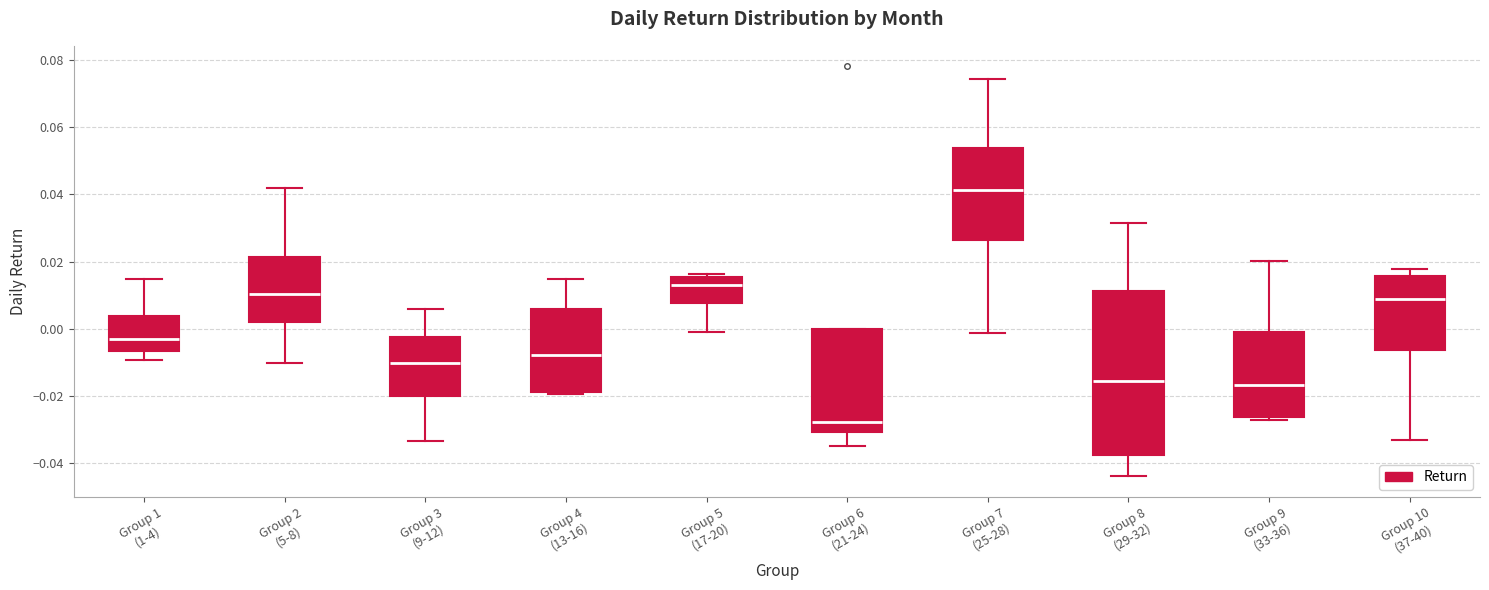

Reading left to right, transcribe this box plot: for each box, give where its median line is, the range the box spans, and where its two whiskers end, as read against the y-axis. The values are not printed on the chart, so give them approximately, as read against the axis.

Group 1 (1-4): median -0.002, box -0.006 to 0.004, whiskers -0.010 to 0.014
Group 2 (5-8): median 0.010, box 0.002 to 0.022, whiskers -0.010 to 0.042
Group 3 (9-12): median -0.010, box -0.020 to -0.002, whiskers -0.034 to 0.006
Group 4 (13-16): median -0.008, box -0.018 to 0.006, whiskers -0.020 to 0.014
Group 5 (17-20): median 0.012, box 0.008 to 0.016, whiskers 0.000 to 0.016 (just above the box's upper edge)
Group 6 (21-24): median -0.028, box -0.030 to 0.000, whiskers -0.034 to 0.000
Group 7 (25-28): median 0.042, box 0.026 to 0.054, whiskers -0.002 to 0.074
Group 8 (29-32): median -0.016, box -0.038 to 0.012, whiskers -0.044 to 0.032
Group 9 (33-36): median -0.016, box -0.026 to 0.000, whiskers -0.028 to 0.020
Group 10 (37-40): median 0.008, box -0.006 to 0.016, whiskers -0.032 to 0.018